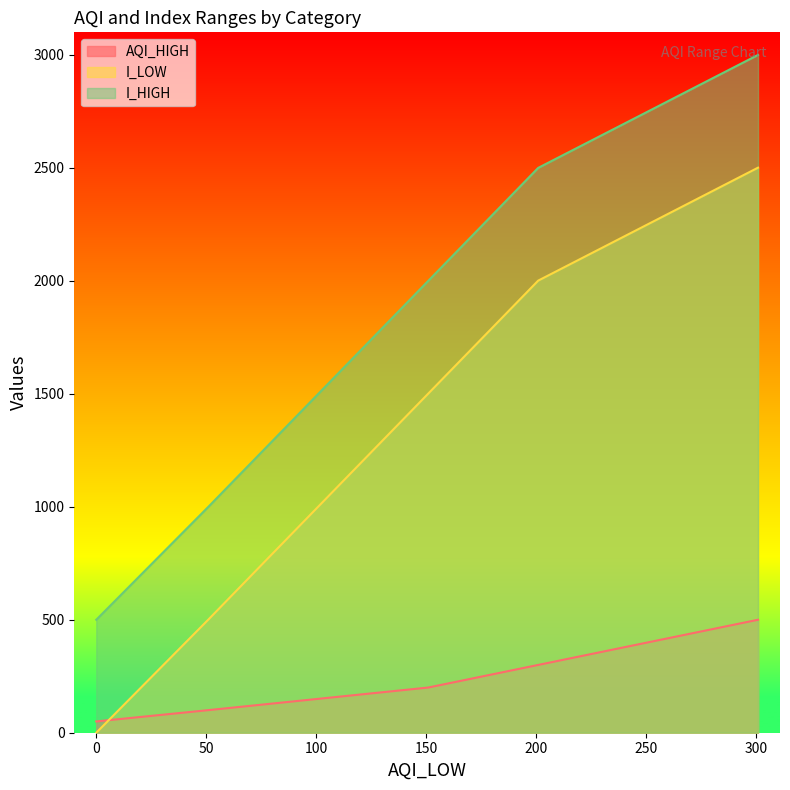

Is it true that I_LOW equals -1161 at 0?

False